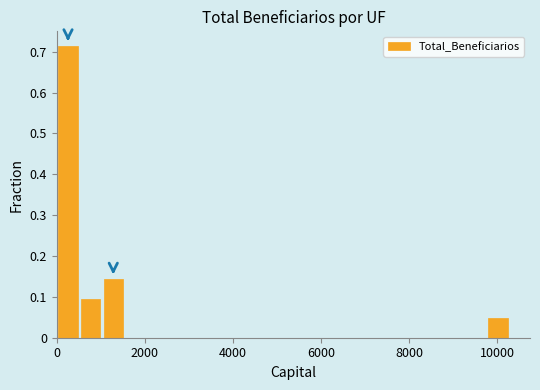

Read against the x-axis, roughly where is the centre of the tallest bar?

200